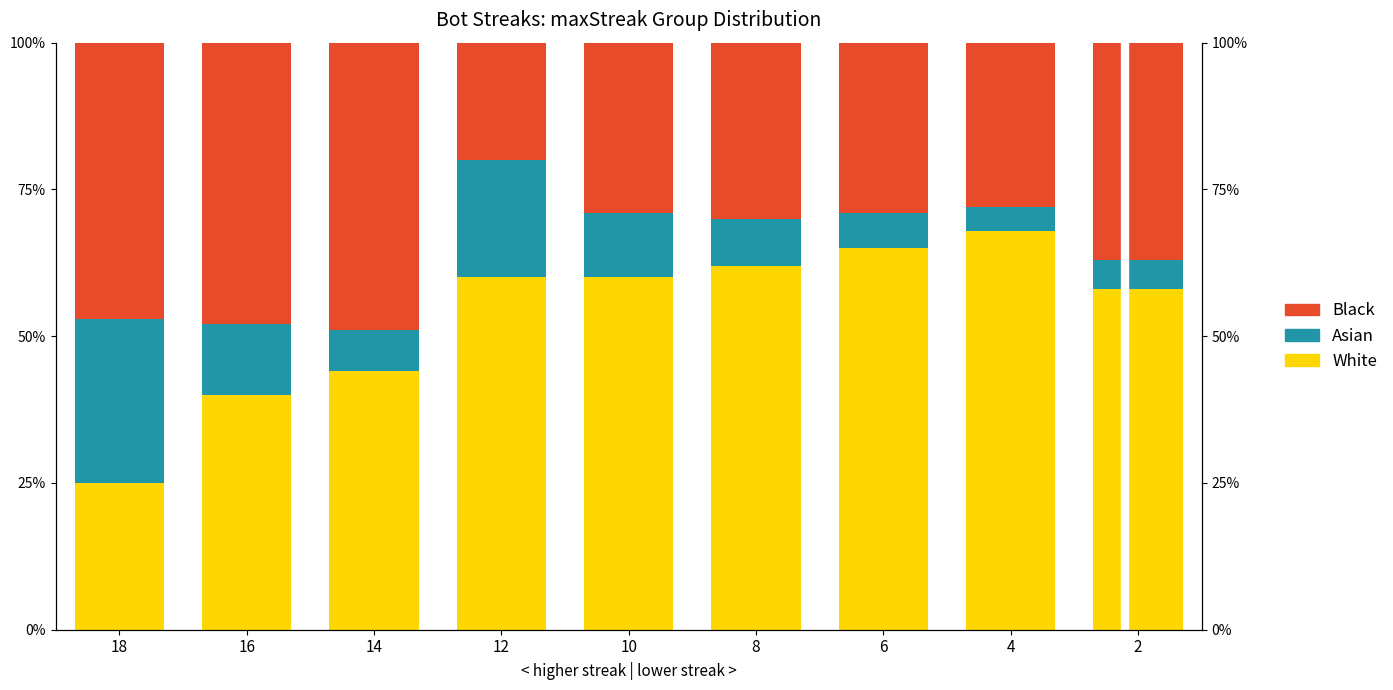

Rank the series by their maximum value, from lowest to highest.

Asian, Black, White